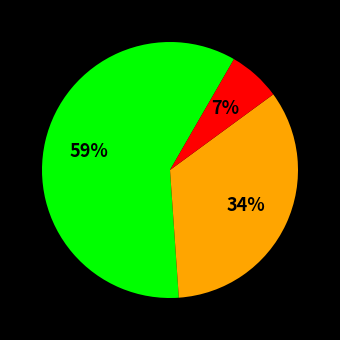

Does any single category account for the majority?

Yes